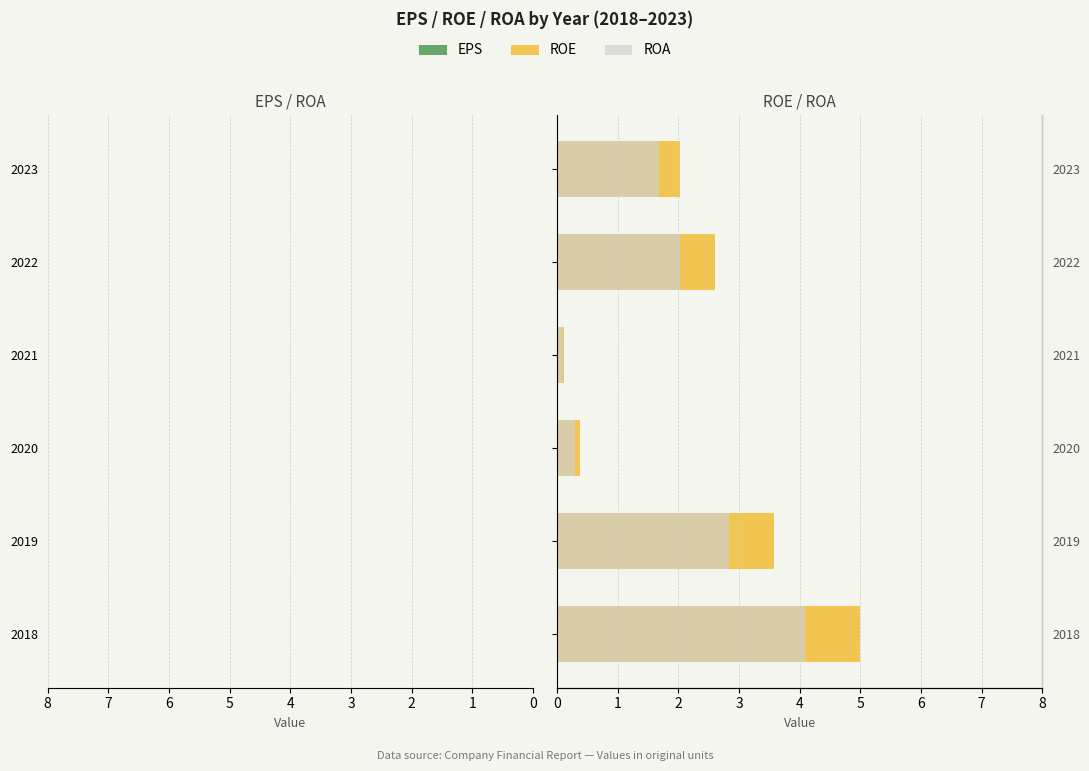

At how many categories does at least one series exceed 0?

6